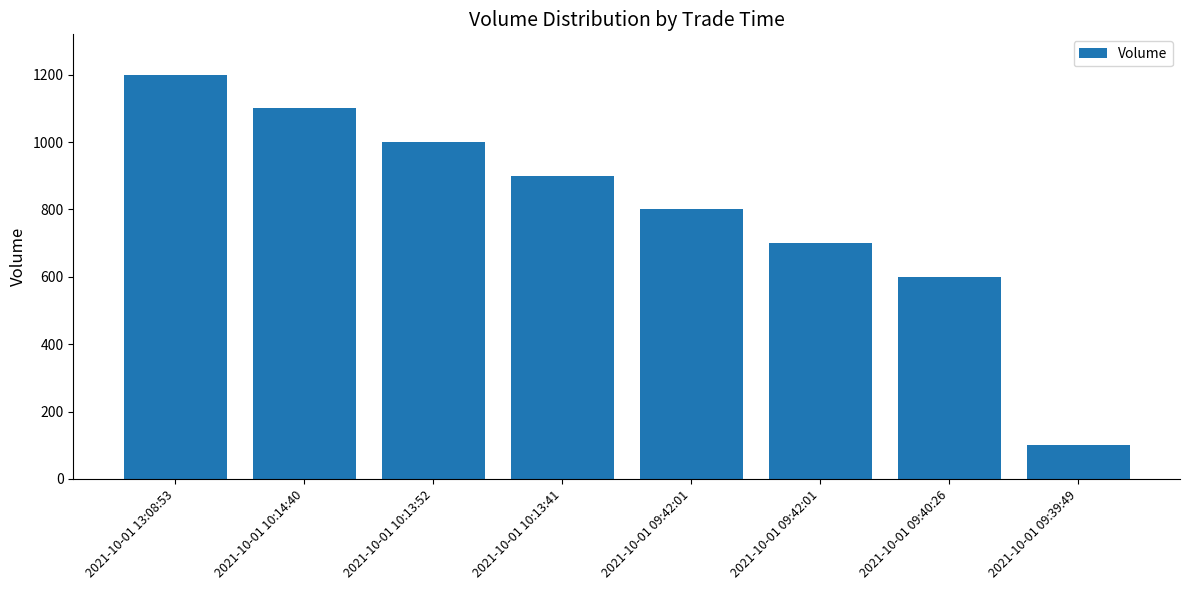

List the labels in order of value, largest first.

2021-10-01 13:08:53, 2021-10-01 10:14:40, 2021-10-01 10:13:52, 2021-10-01 10:13:41, 2021-10-01 09:42:01, 2021-10-01 09:42:01, 2021-10-01 09:40:26, 2021-10-01 09:39:49